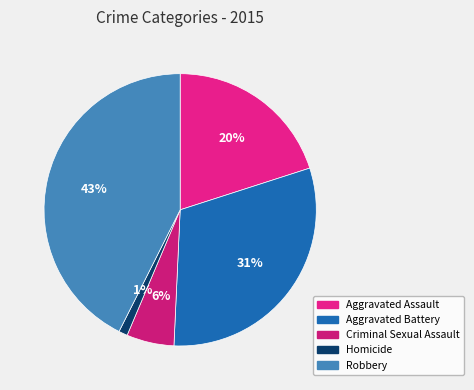

Which category has the biggest portion of the pie?

Robbery